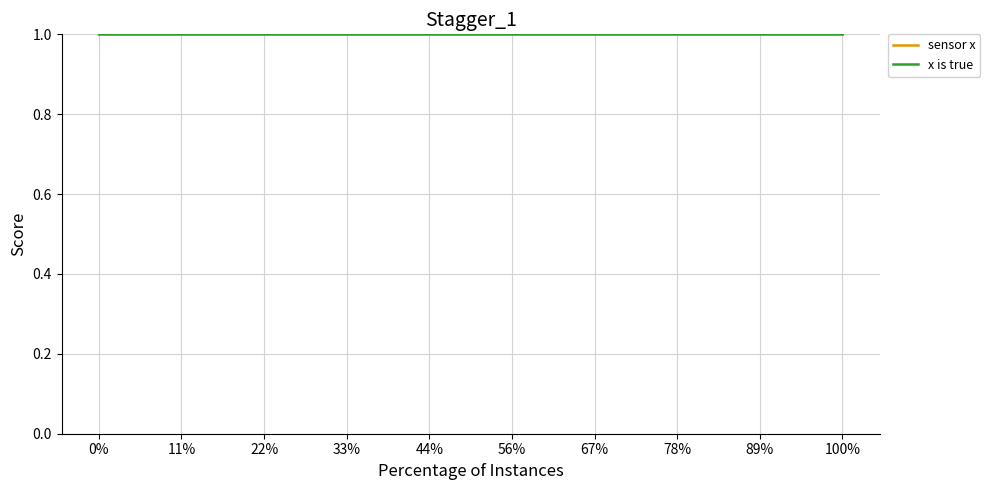

Which has a higher value, 22% or 33%?

22%